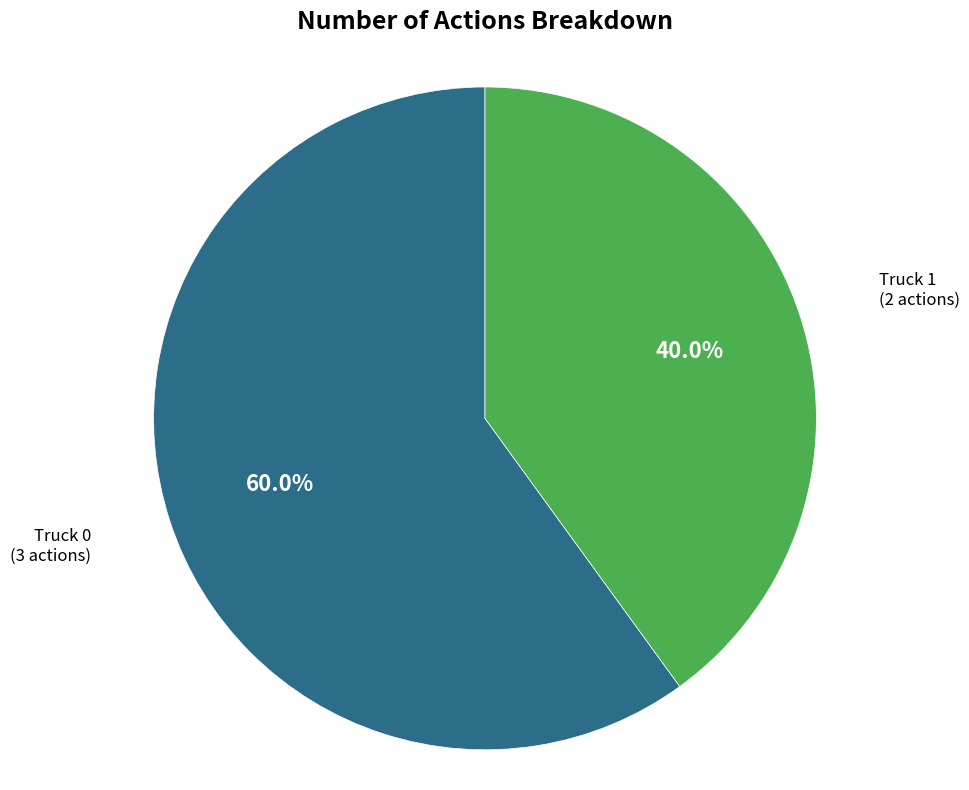

Does any single category account for the majority?

Yes